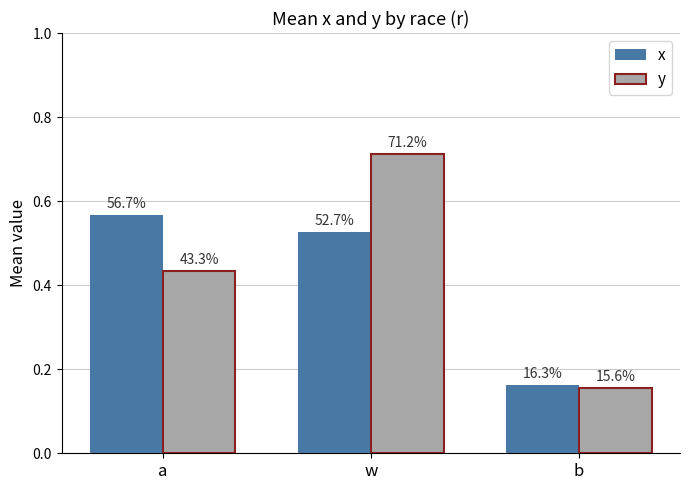

Rank the series by their average value, from lowest to highest.

x, y